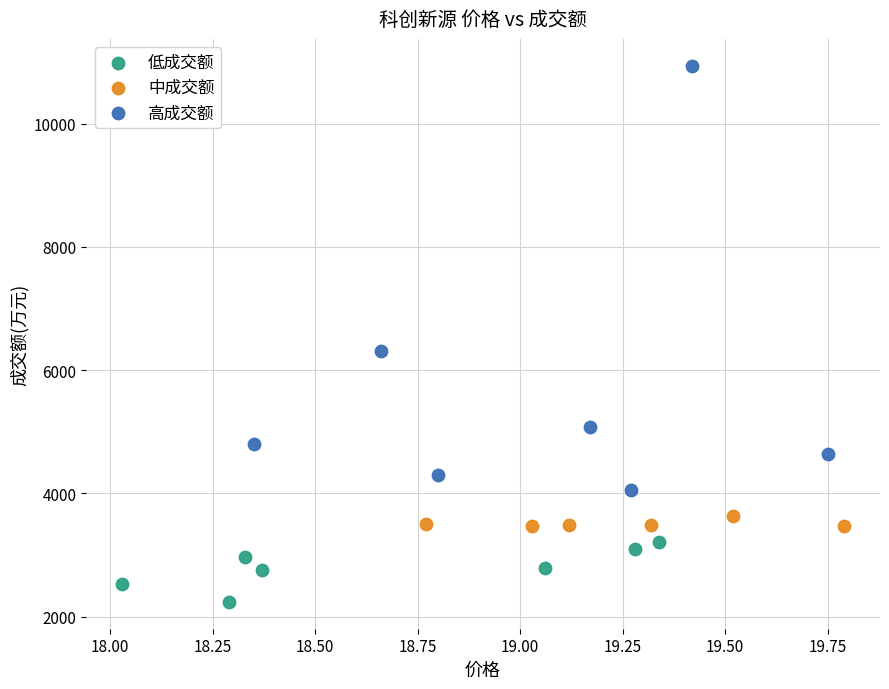

Which series contains the highest Y value?

高成交额